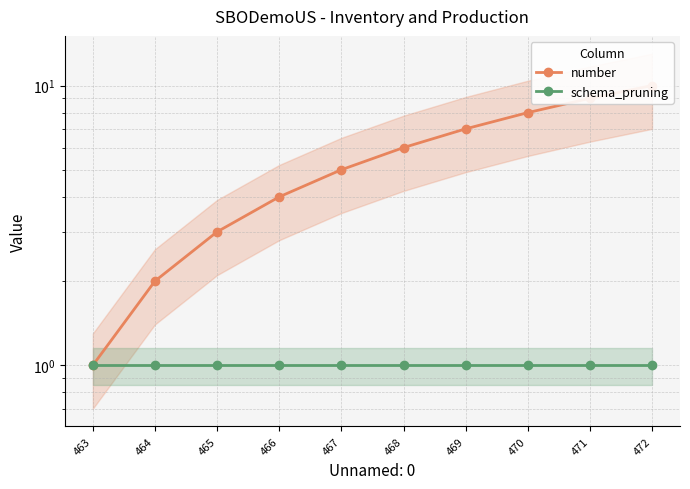

What is the smallest value displayed?

1